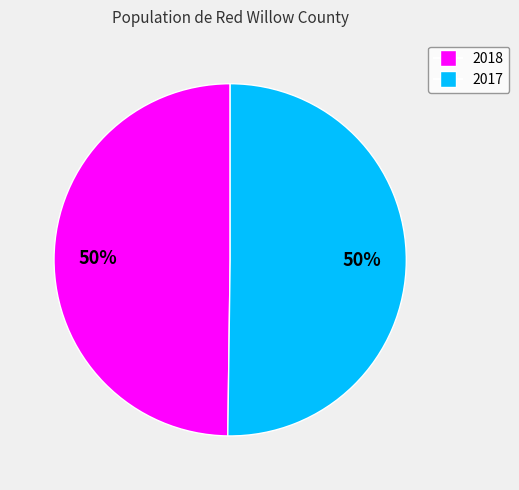

Is it true that 2018 is 50% of the pie?

True